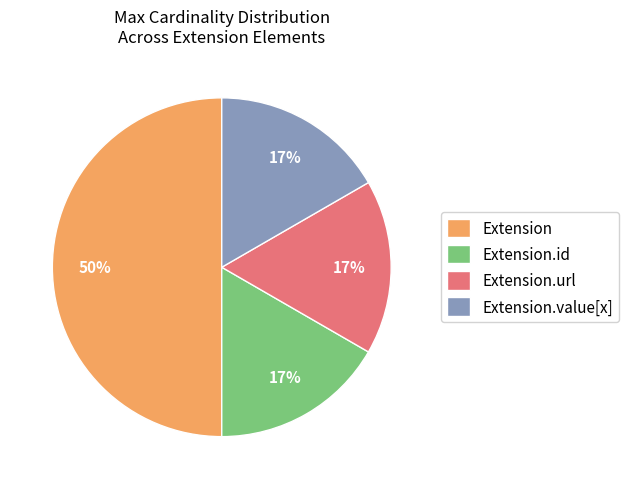

Which slice is the largest?

Extension